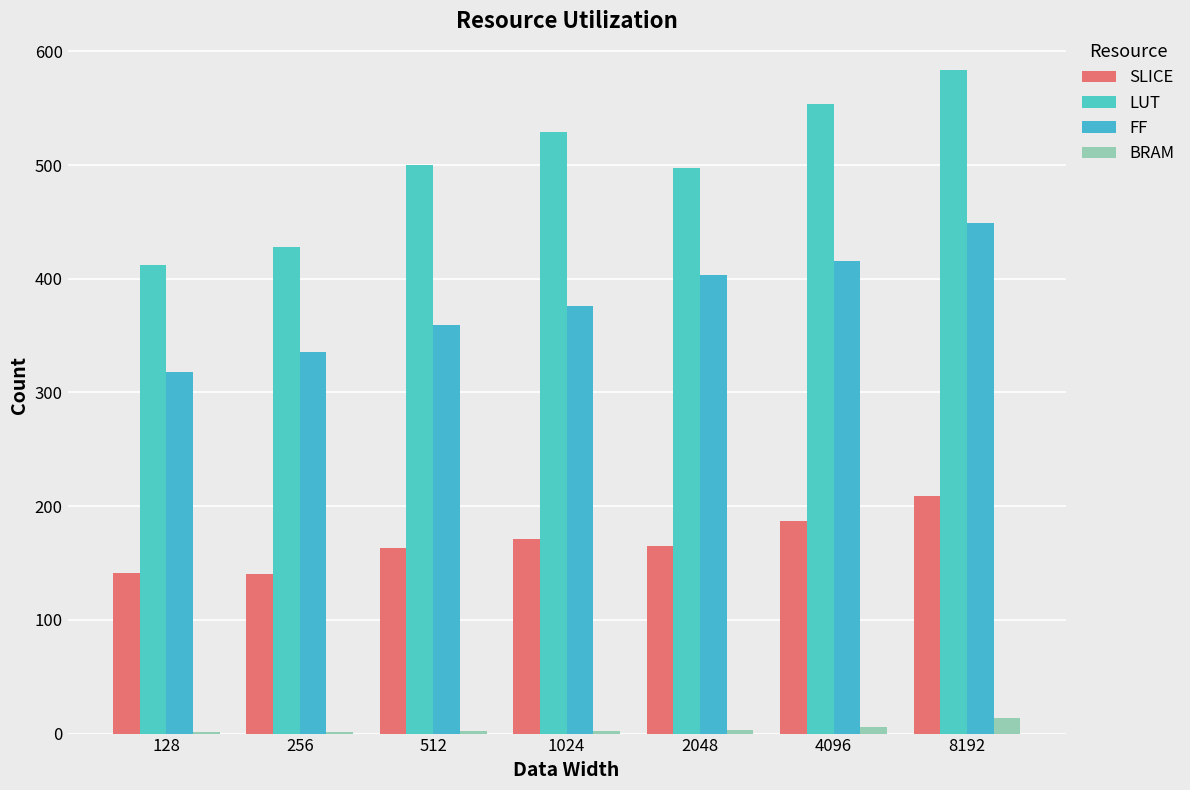

Reading left to right, what are all the values shown in this chart?

SLICE: 128=141	256=140	512=163	1024=171	2048=165	4096=187	8192=209
LUT: 128=412	256=428	512=500	1024=529	2048=497	4096=554	8192=584
FF: 128=318	256=336	512=359	1024=376	2048=403	4096=416	8192=449
BRAM: 128=1	256=1	512=2	1024=2	2048=3	4096=6	8192=14